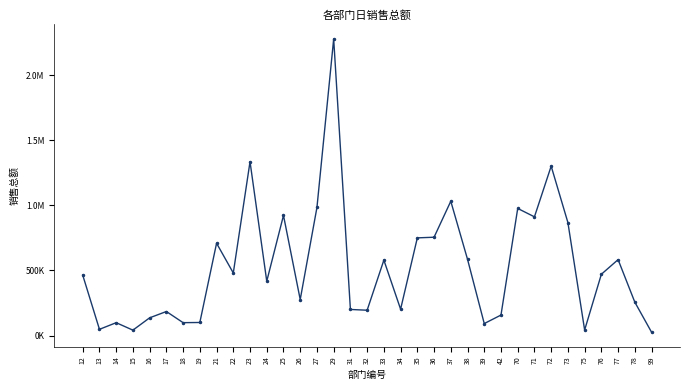

Is this an area chart (filled region under the line)?

No